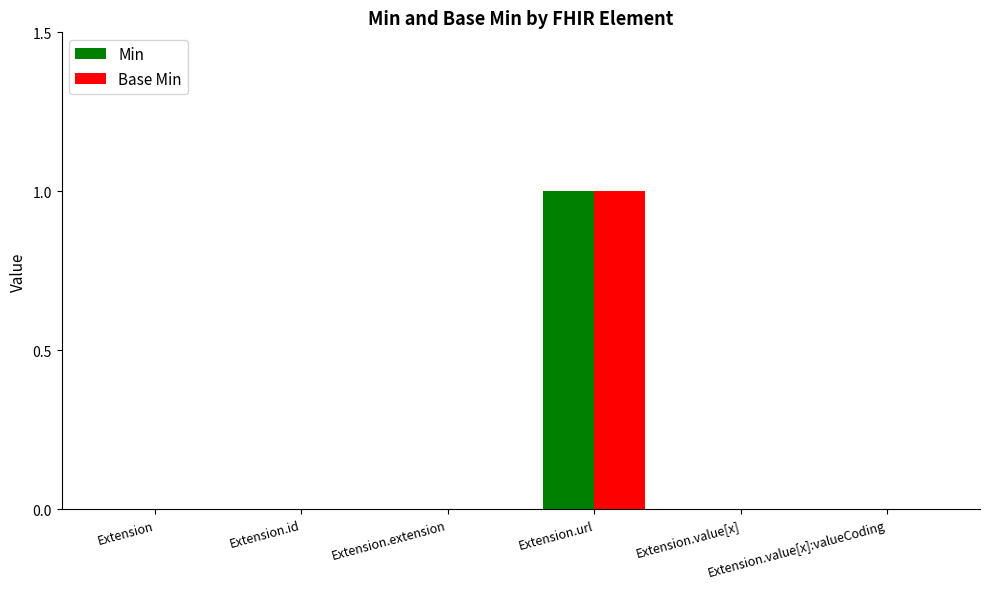

What is the maximum value shown in the chart?

1